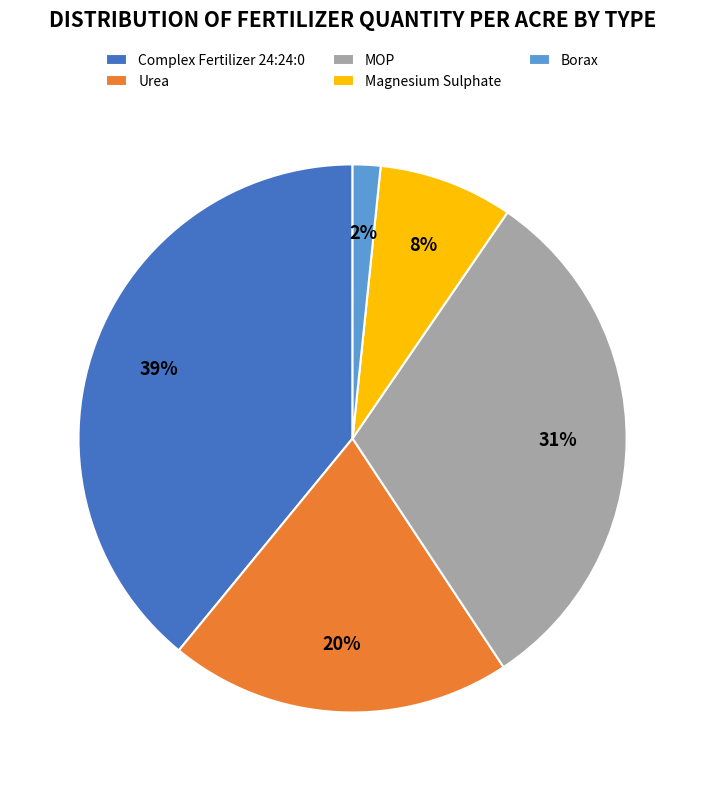

How many segments does this pie chart have?

5